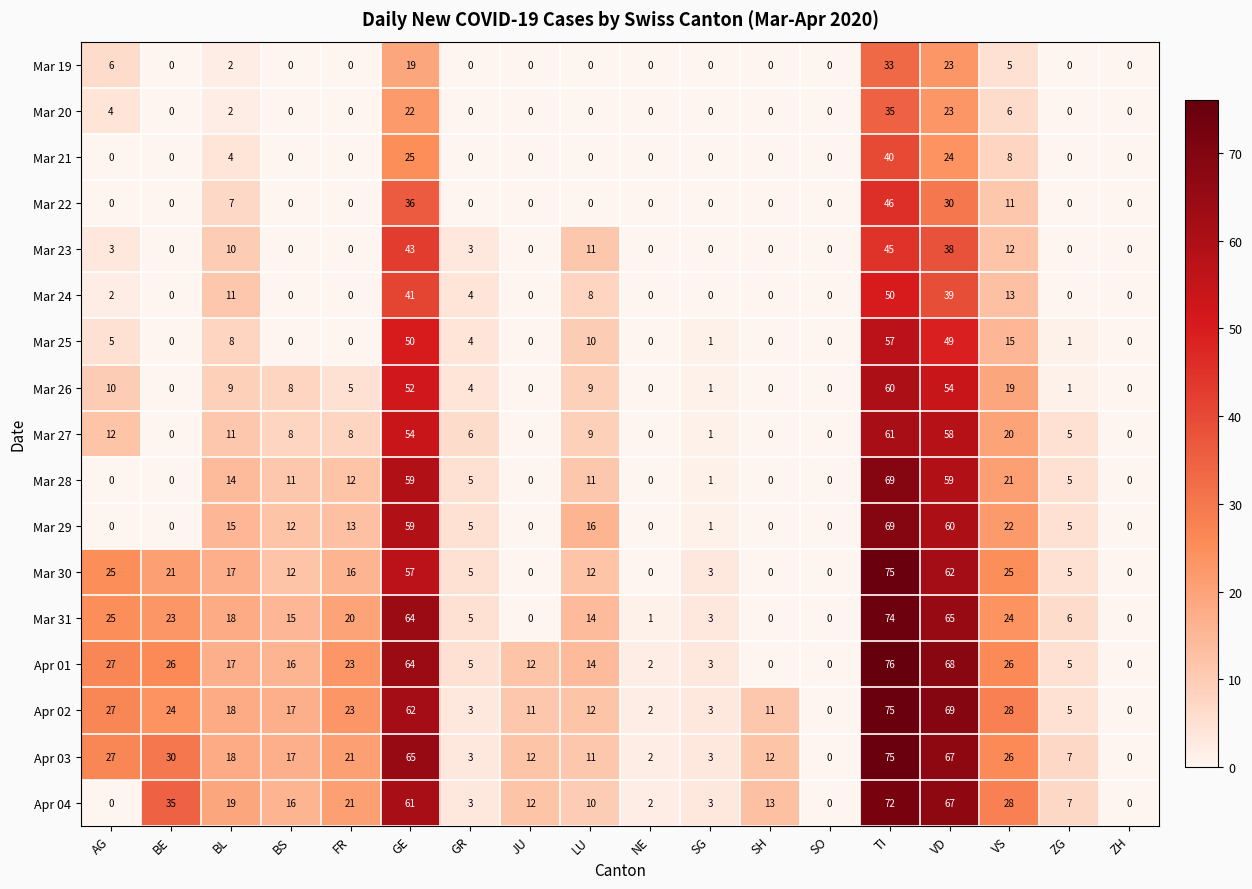

What is the maximum value shown in the chart?

76